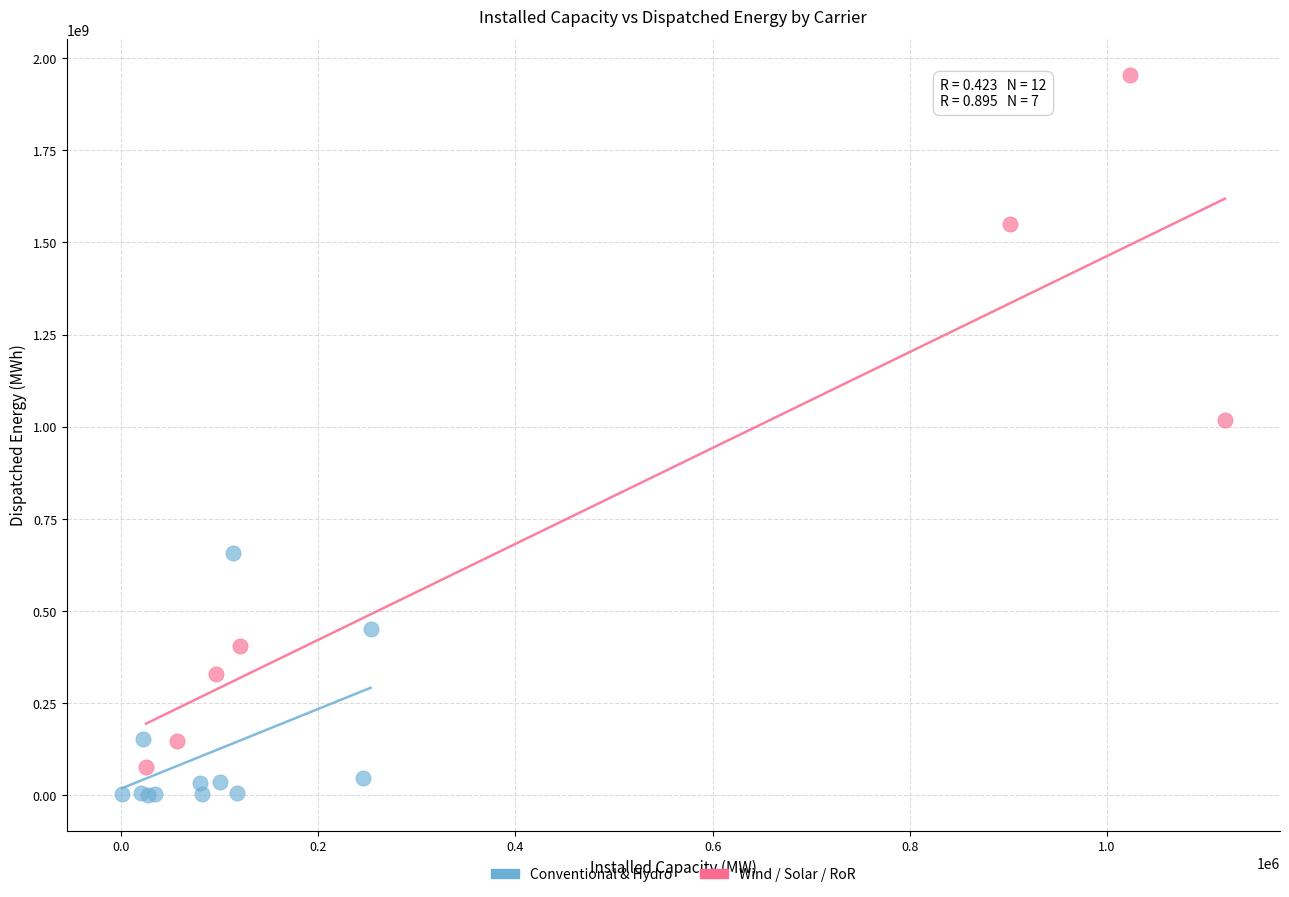

Which series reaches the minimum Y coordinate?

Conventional & Hydro